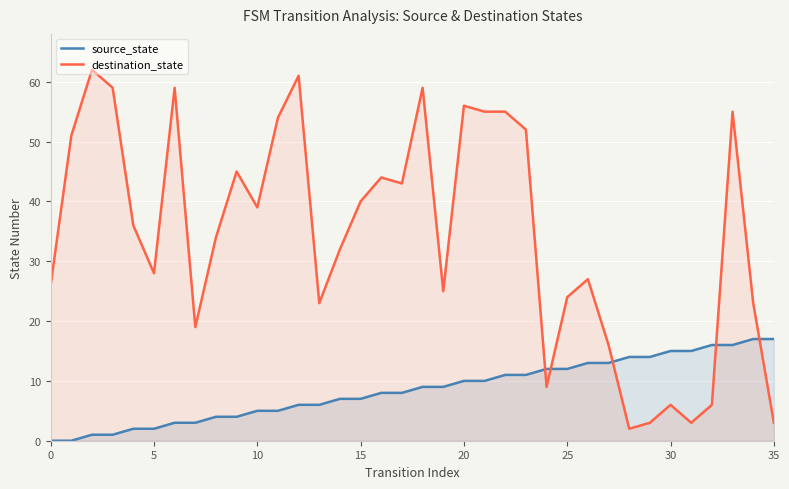

What value does the destination_state series have at 32?

6